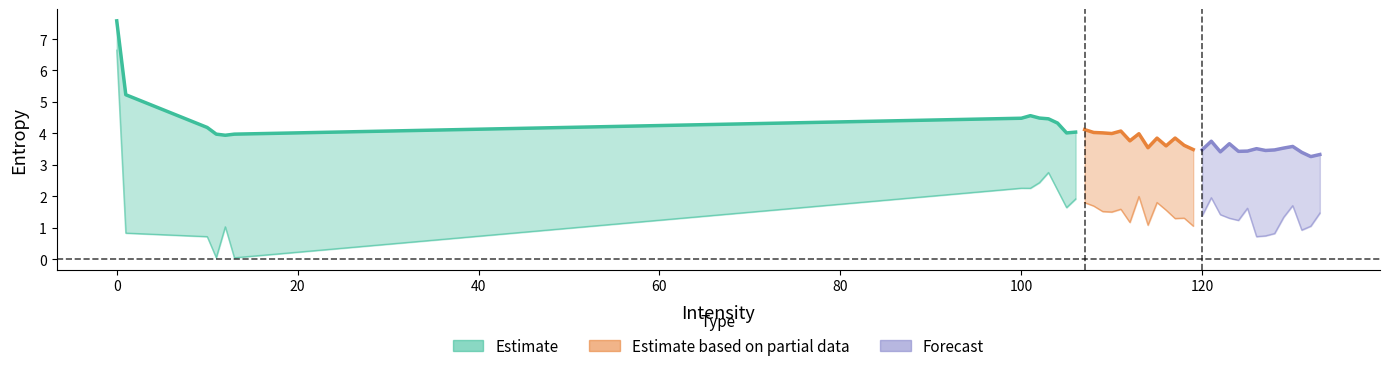

What is the sum of the Entropy 1 values at 129 and 123?

2.6